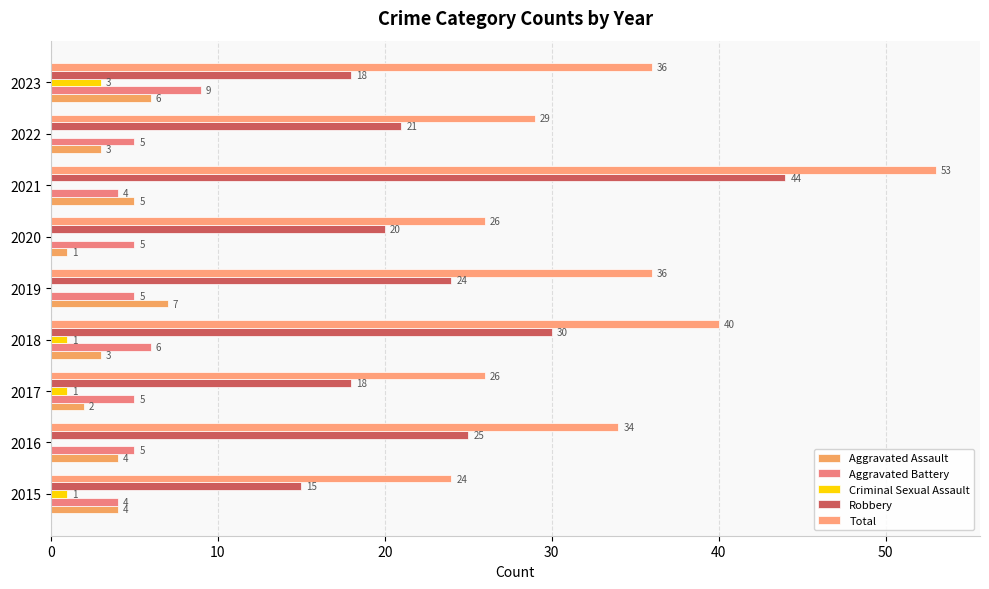

How many categories are shown in the chart?

9